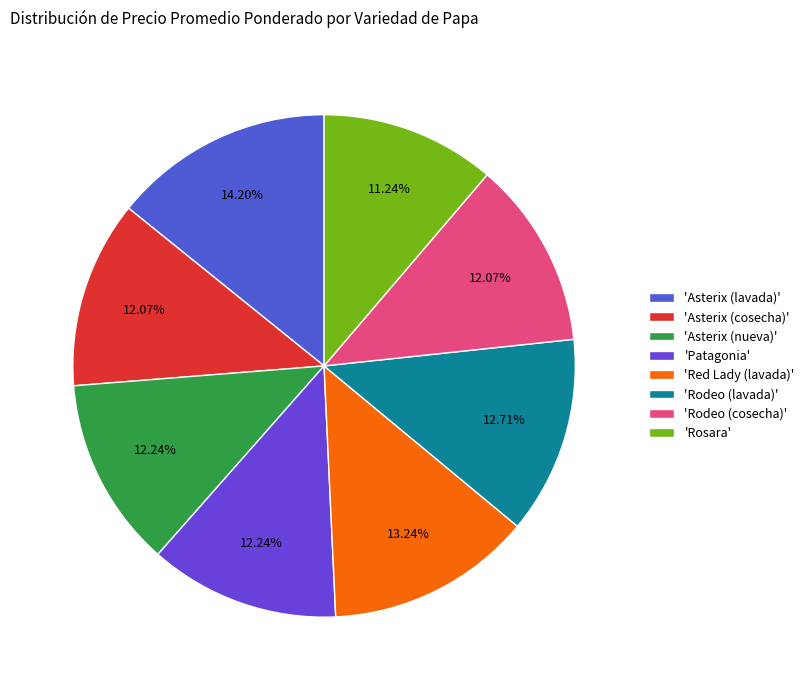

How many segments does this pie chart have?

8